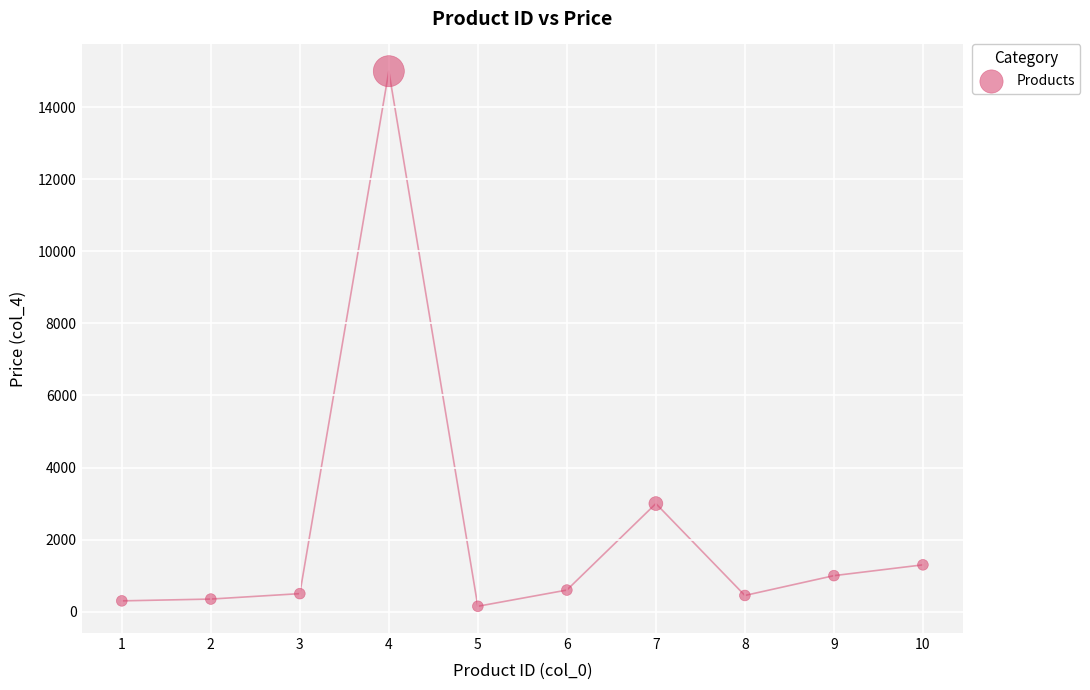

What is the average X value?

5.5